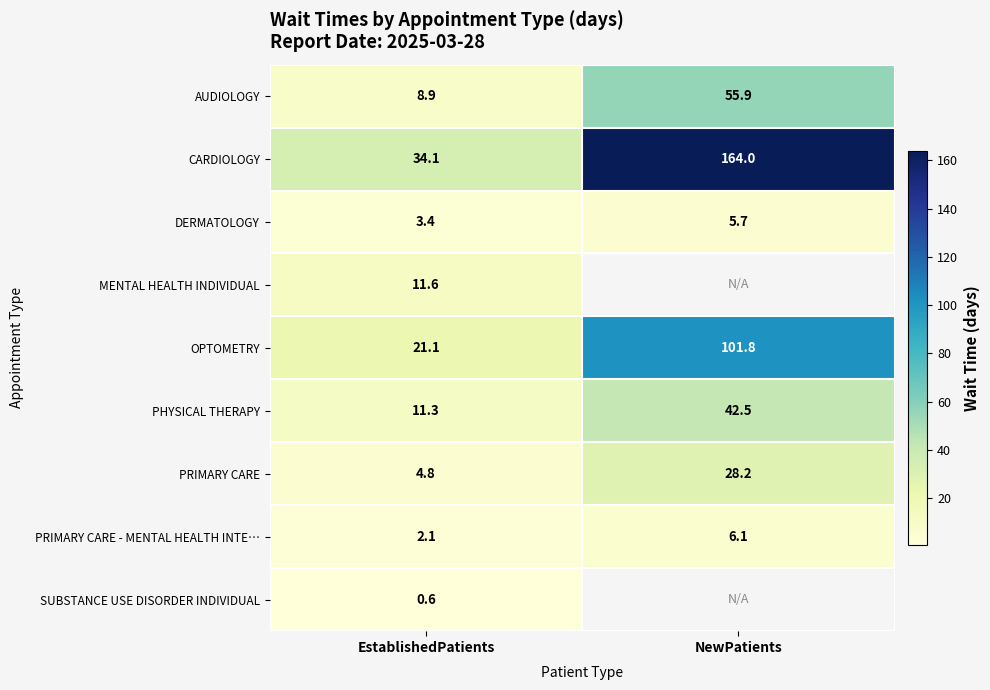

How many data points in CARDIOLOGY are less than 164?

1